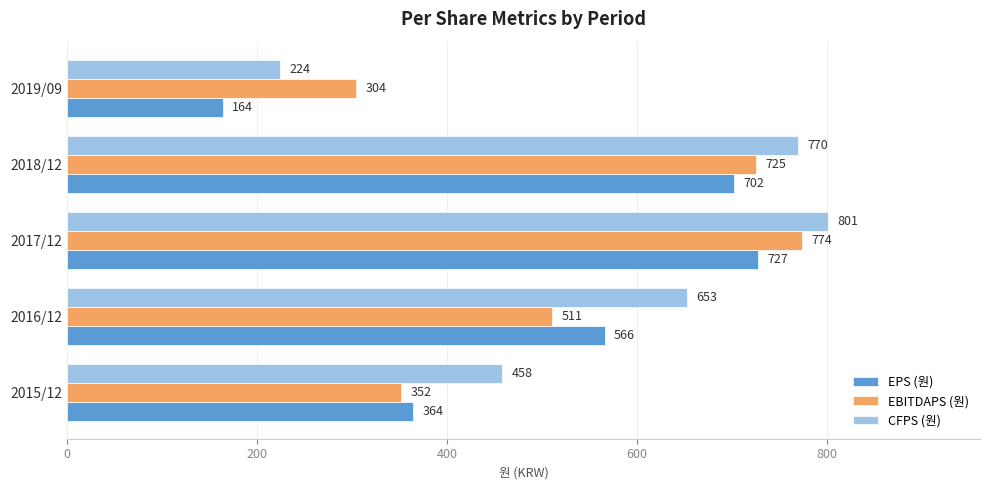

What are all the series names shown in the legend?

EPS (원), EBITDAPS (원), CFPS (원)